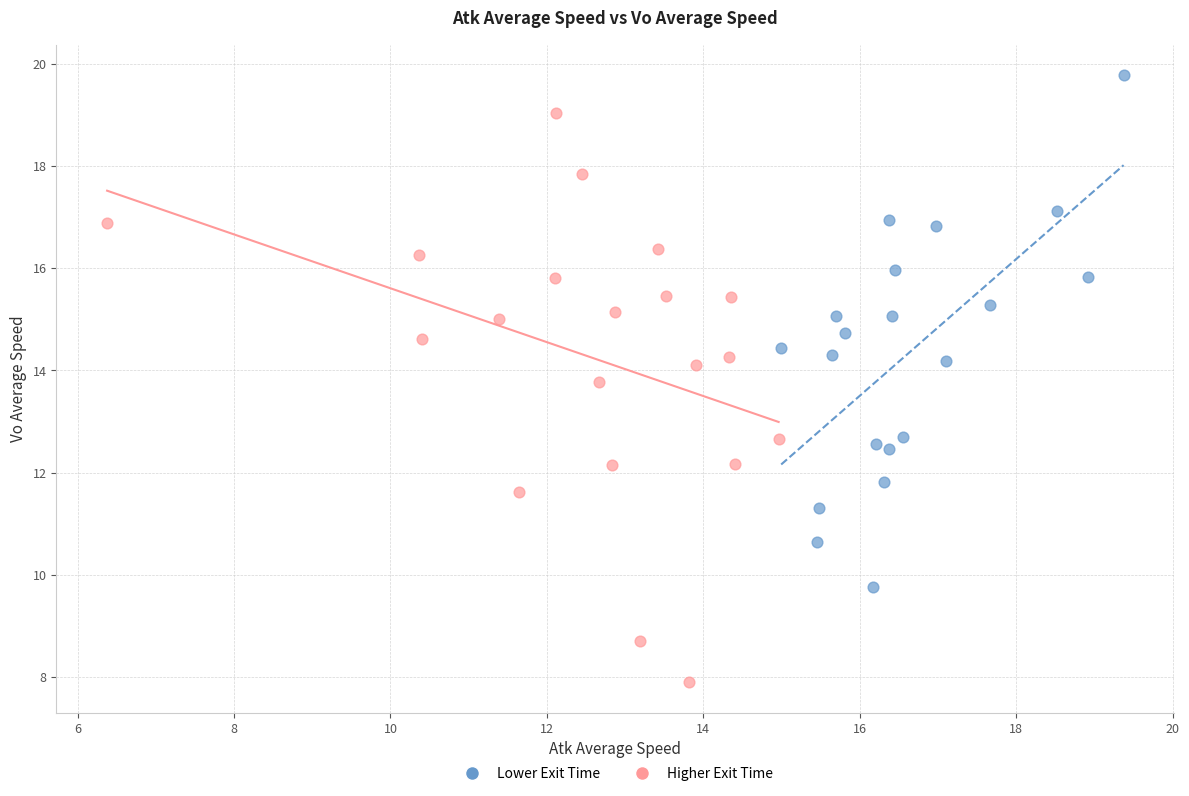

Which series contains the lowest Y value?

Higher Exit Time